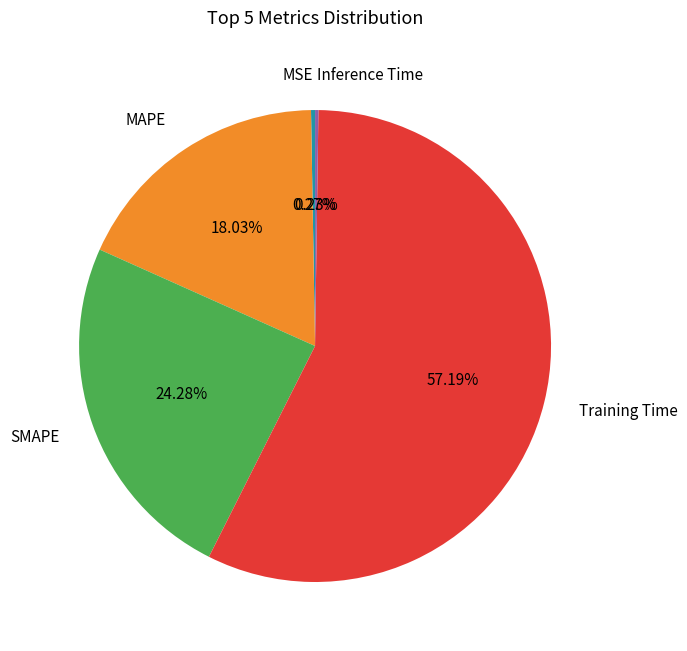

Is SMAPE the majority of the pie?

No